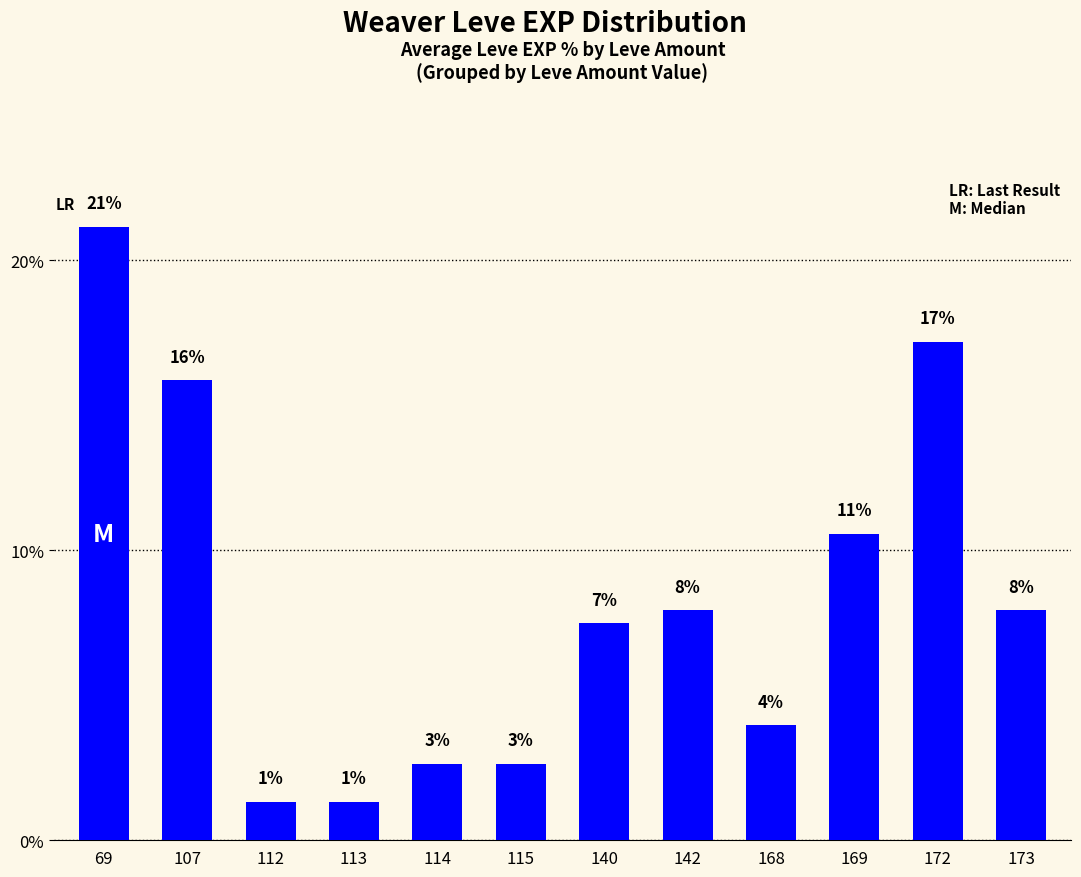

What is the sum of all values?

100.0